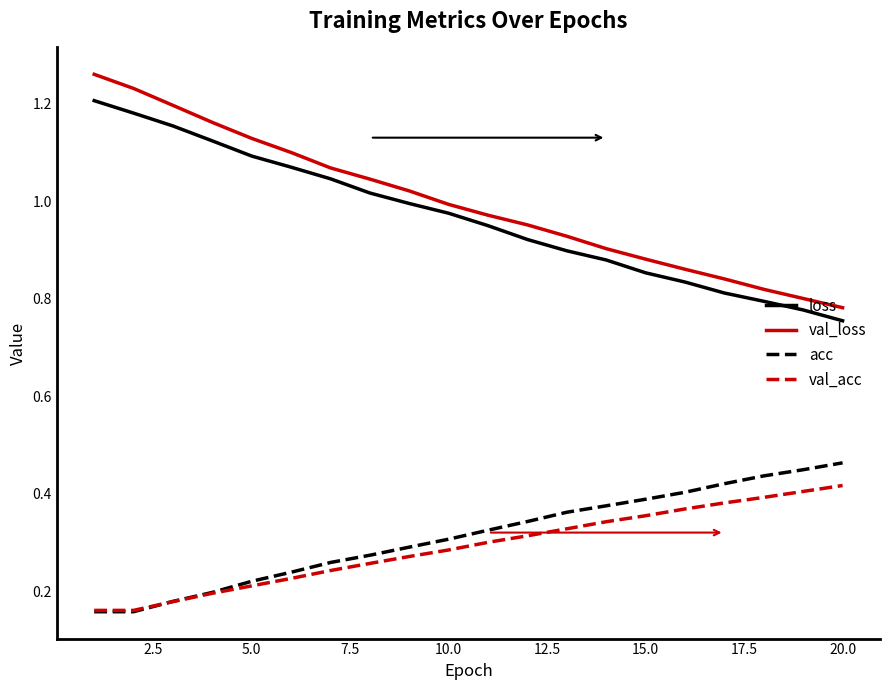

True or false: acc and val_loss intersect in this chart.

False